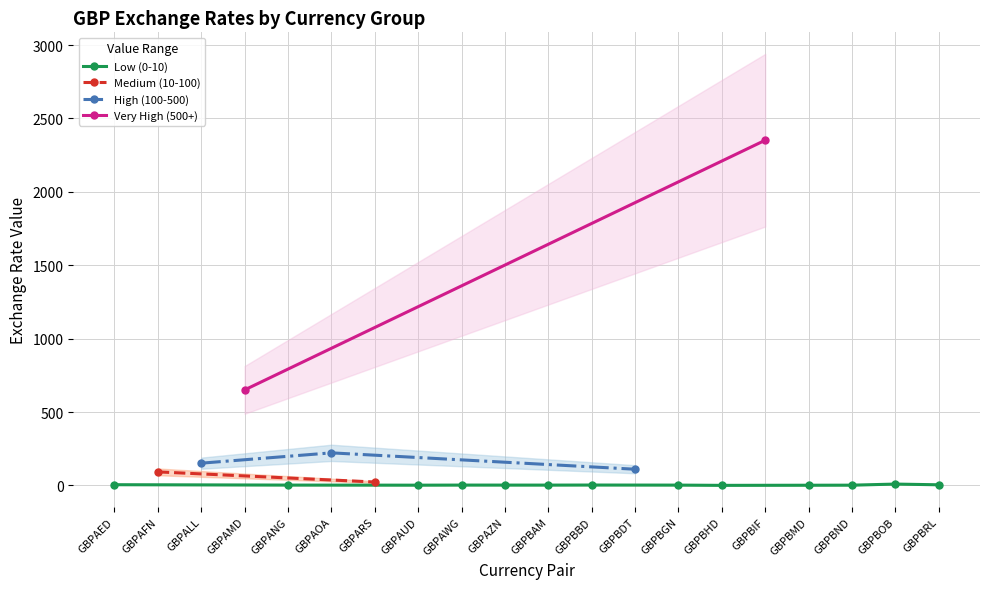

At which category does the data reach its first local valley?

GBPANG